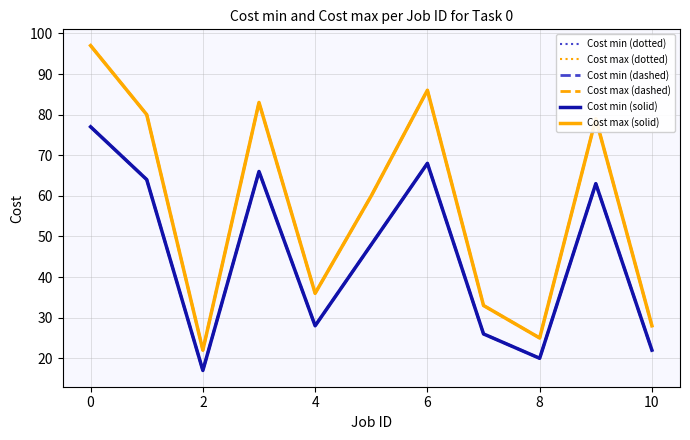

What is the greatest value displayed?

97